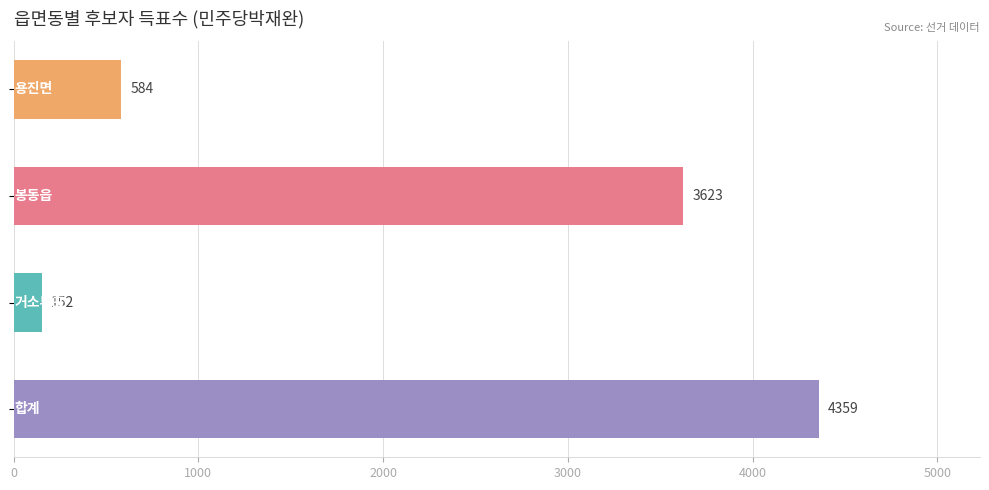

How many data points are less than 3623?

2